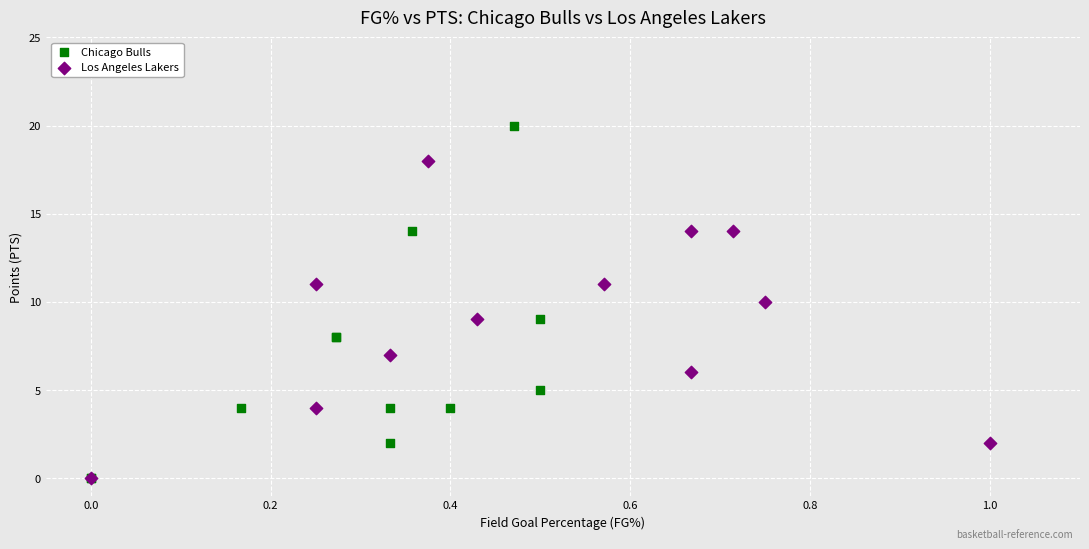

Which series has the largest Y range (max minus min)?

Chicago Bulls